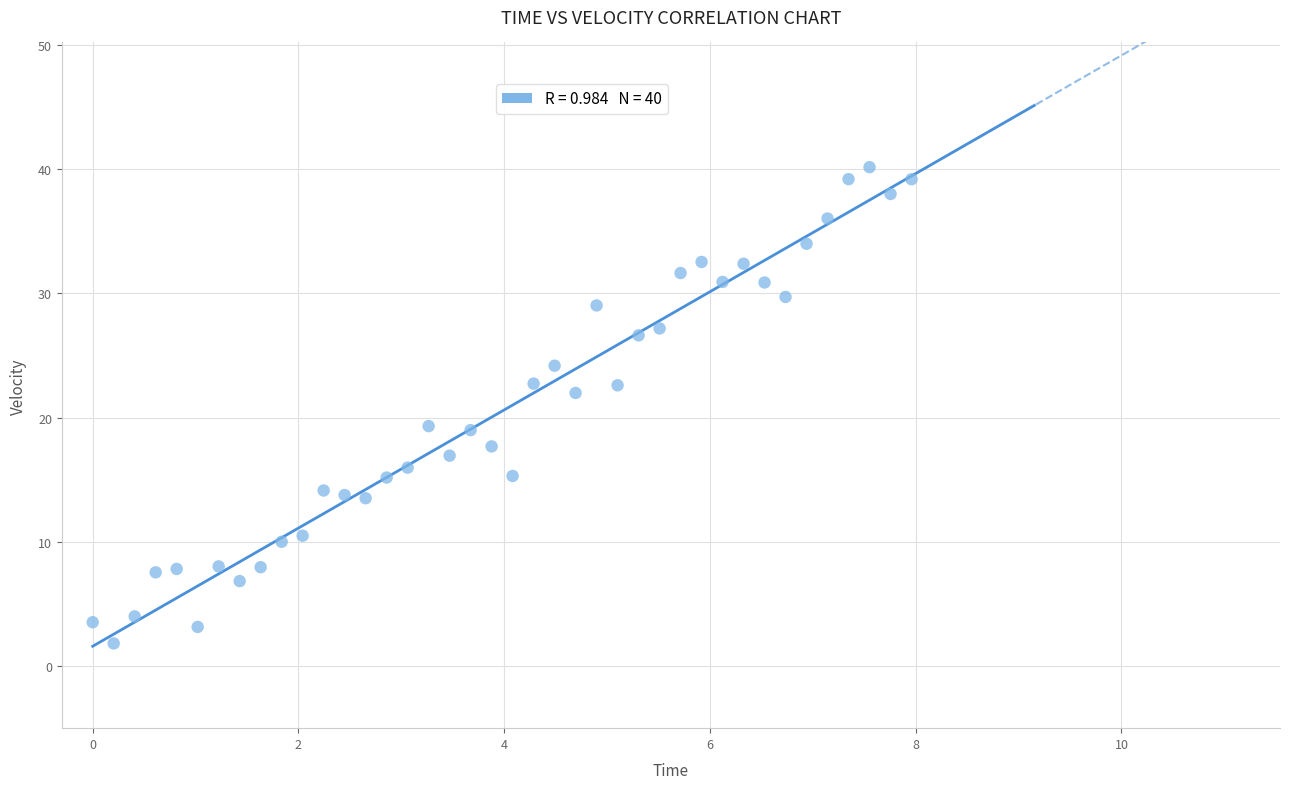

What is the range of X values (max minus min)?

8.0